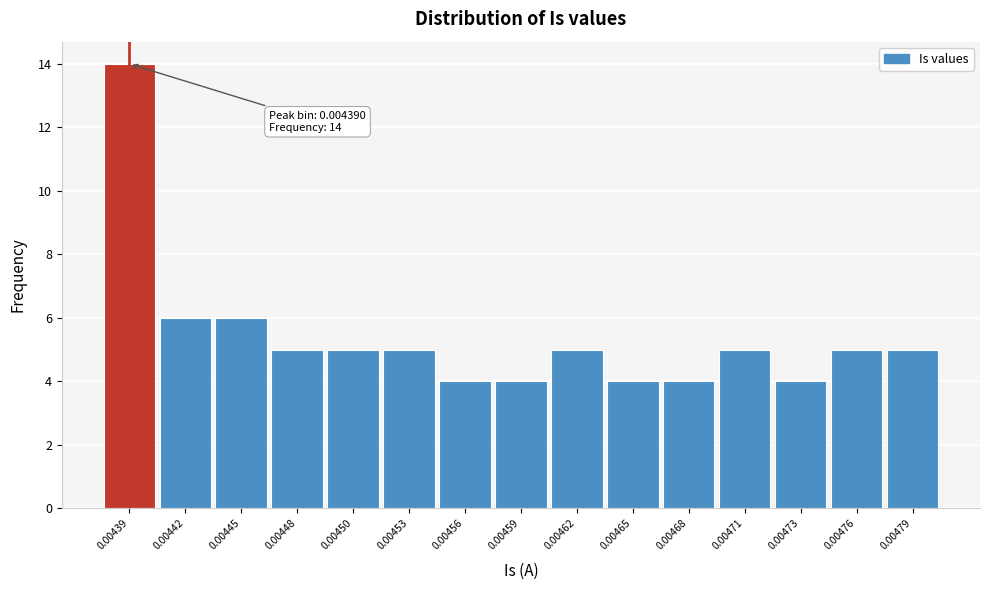

Reading right to left, transcribe all the data shown in this chart.

0.00479=5	0.00476=5	0.00473=4	0.00471=5	0.00468=4	0.00465=4	0.00462=5	0.00459=4	0.00456=4	0.00453=5	0.00450=5	0.00448=5	0.00445=6	0.00442=6	0.00439=14